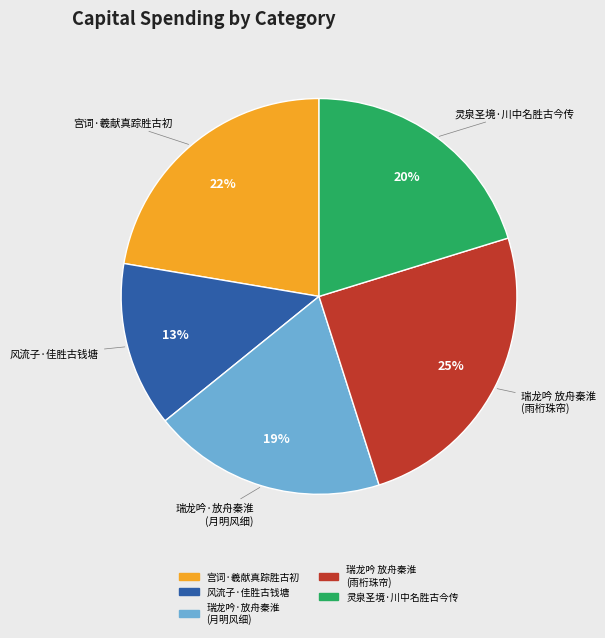

How many segments does this pie chart have?

5